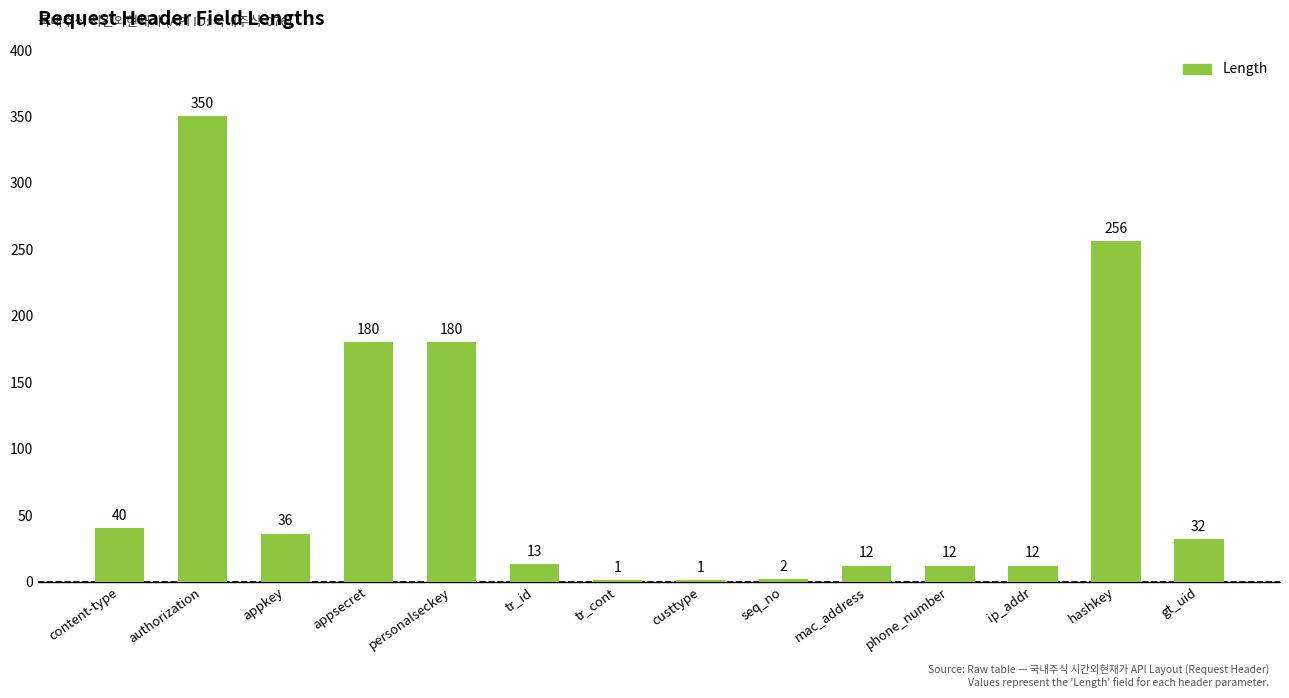

What is the difference between the values at seq_no and custtype?

1